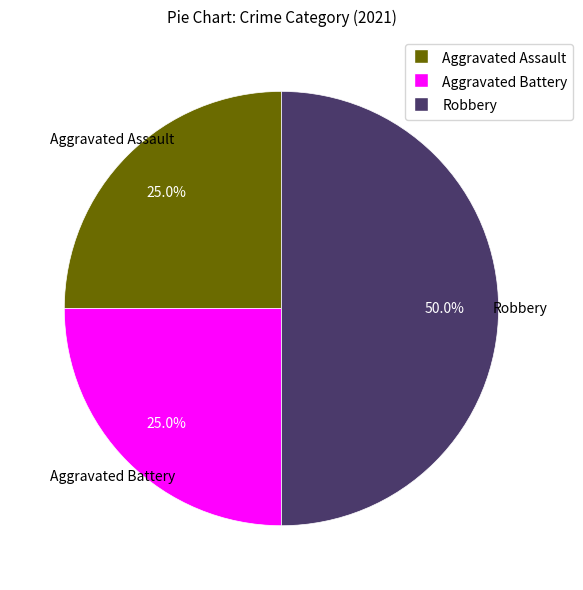

To the nearest percent, what is the average slice percentage?

33%